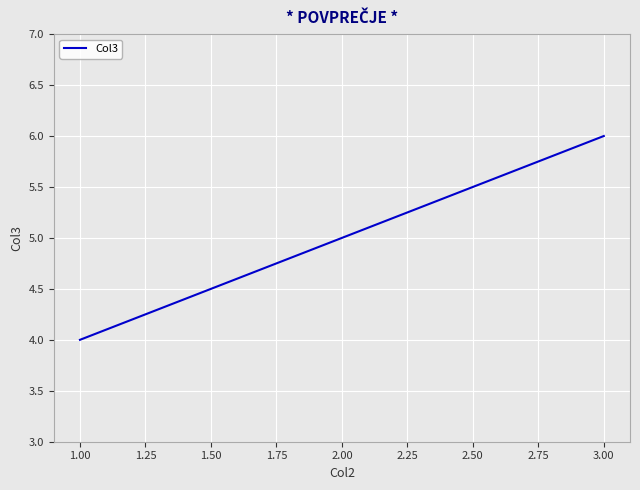

Is this an area chart (filled region under the line)?

No